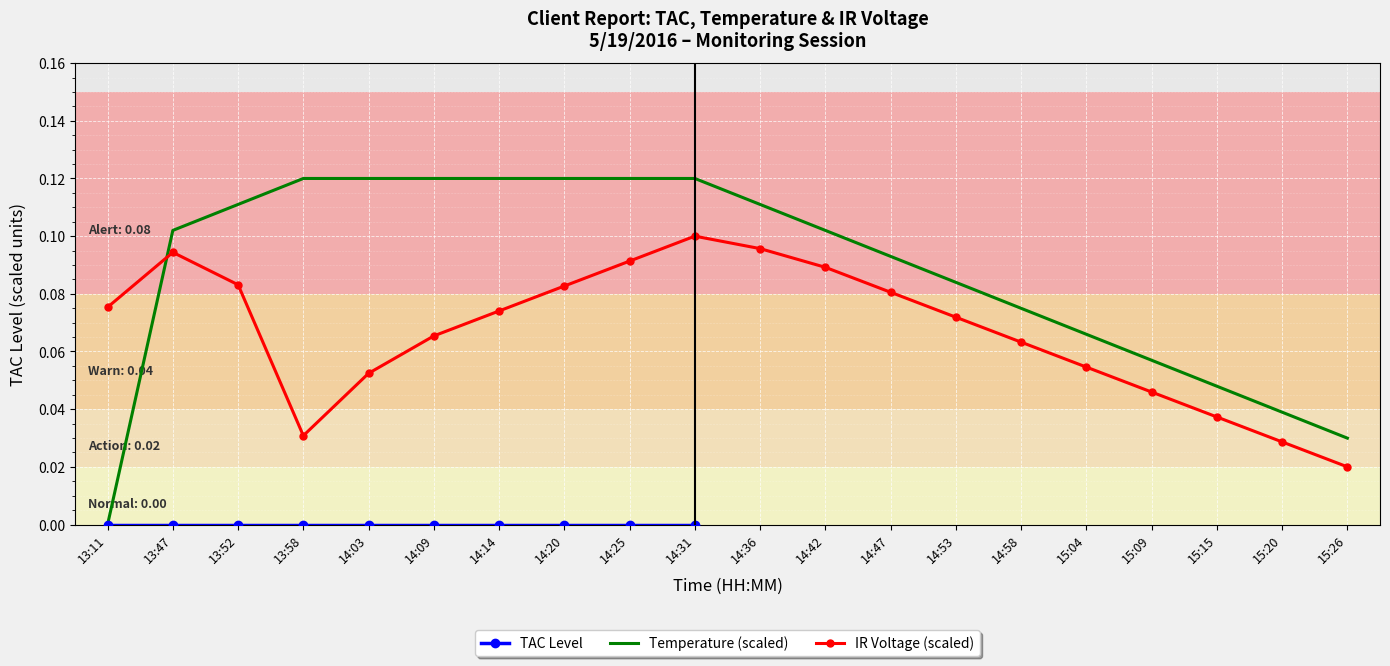

What is the difference between the second highest and second lowest values in the IR Voltage series?

0.1